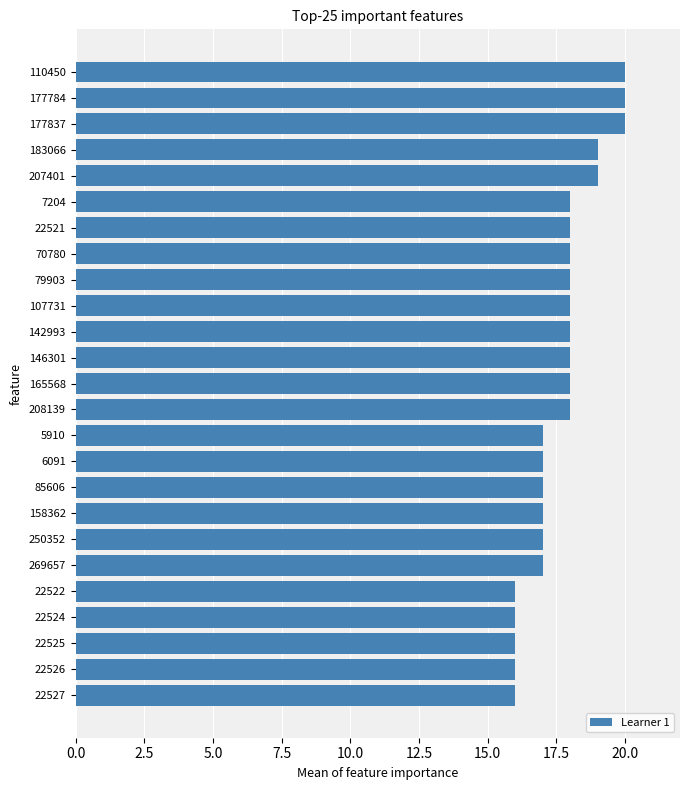

Is it true that the value at 177784 is 32?

False